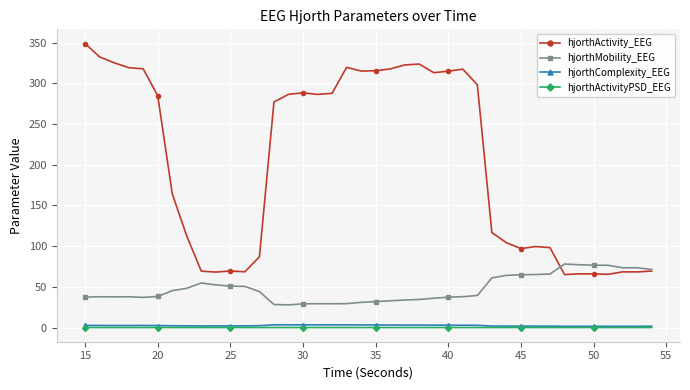

Which series has the largest total across all categories?

hjorthActivity_EEG